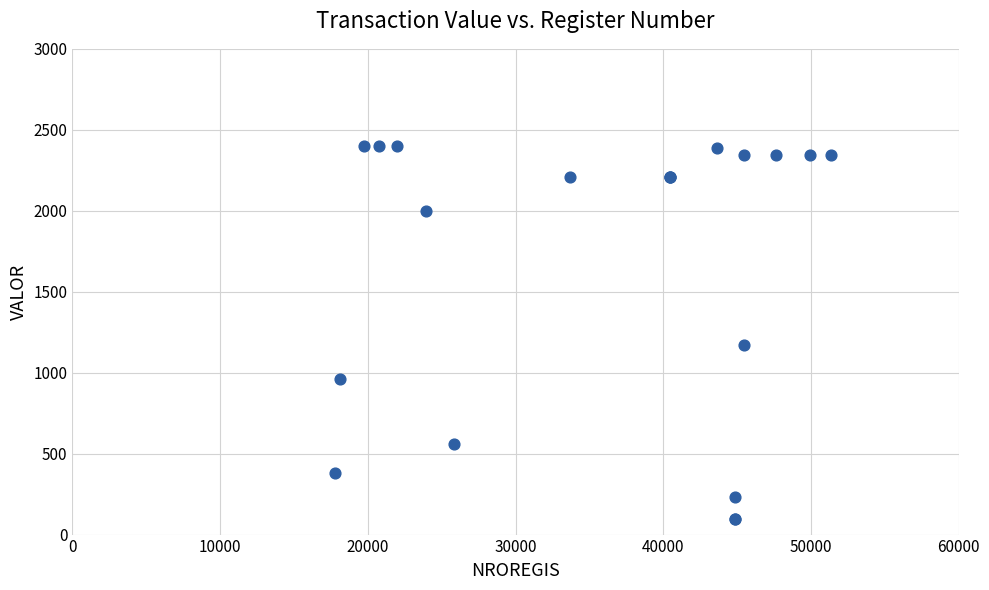

What Y value in the scatter plot is closest to 1247?

1171.2